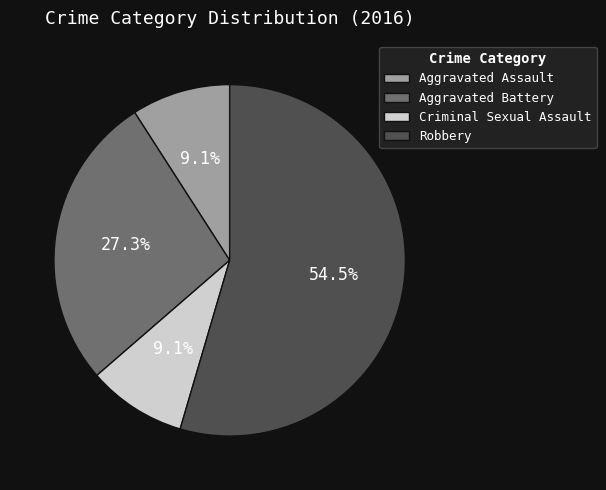

Does Robbery account for over 50% of the chart?

Yes